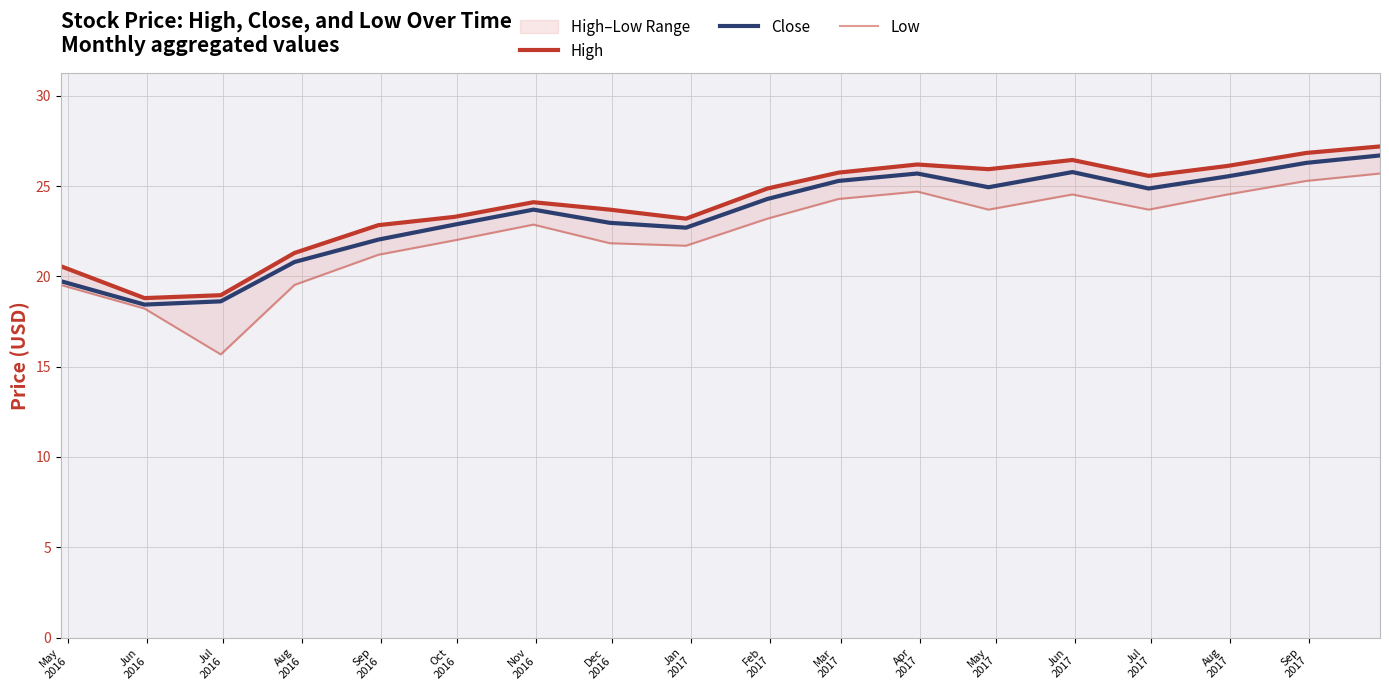

Rank the series by their maximum value, from lowest to highest.

Low, Close, High